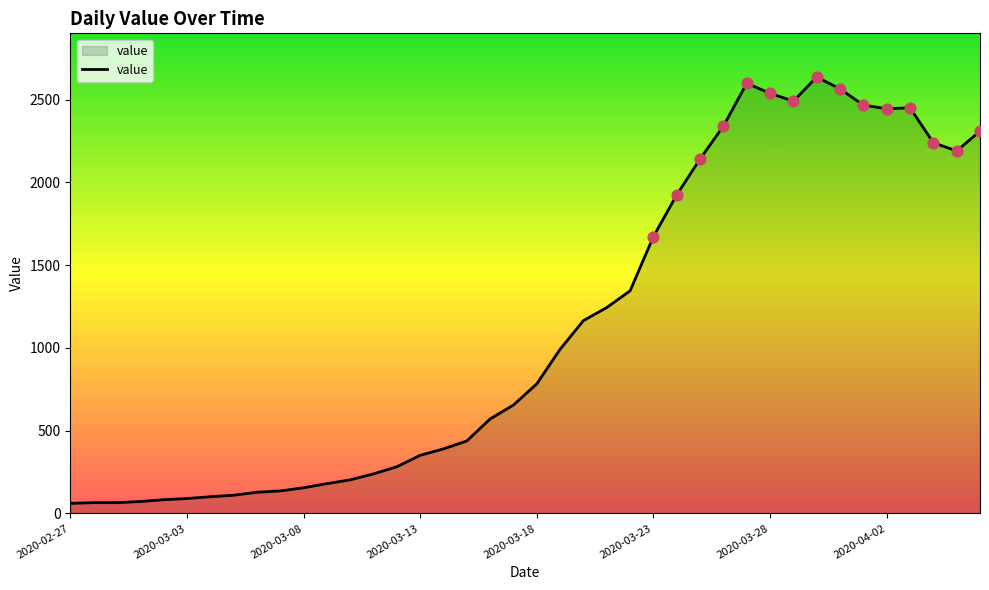

What is the greatest value displayed?

2637